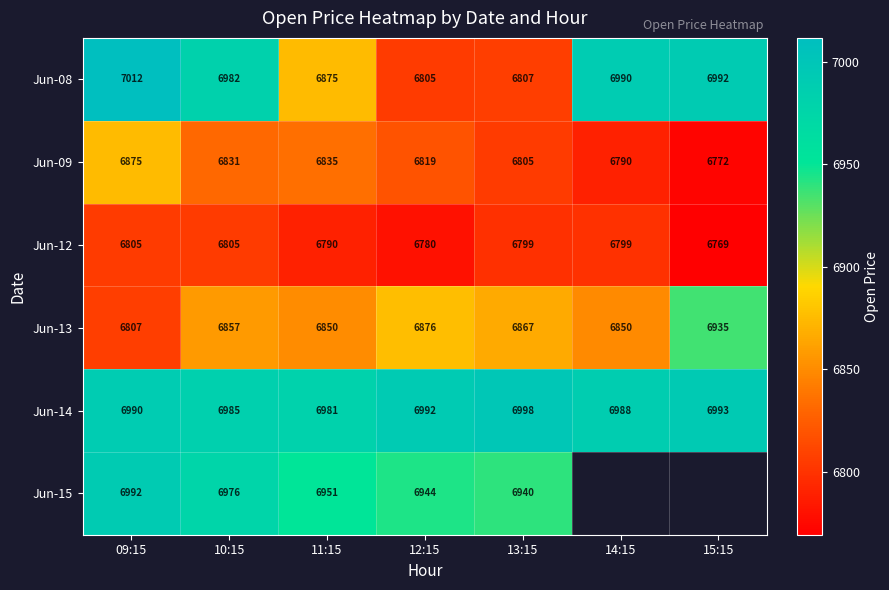

Is the value of Jun-08 at 13:15 greater than the value of Jun-14 at 10:15?

No